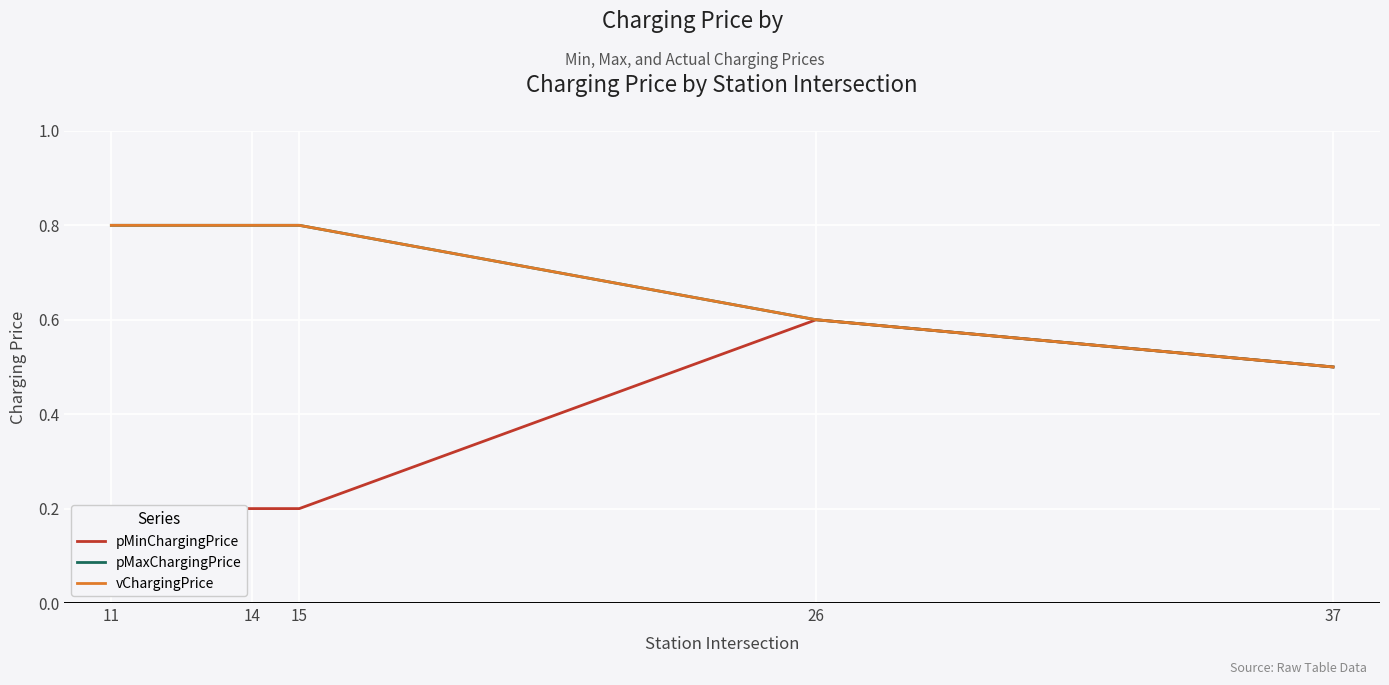

What is the difference between the maximum and minimum values in the pMaxChargingPrice series?

0.3